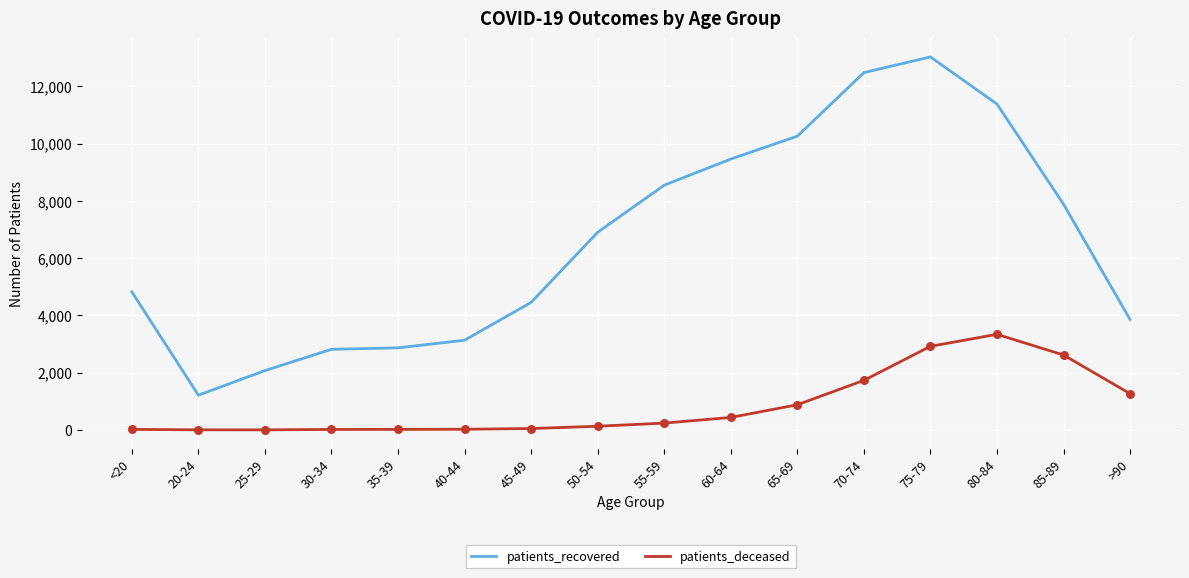

Which series has the largest range (max minus min)?

patients_recovered